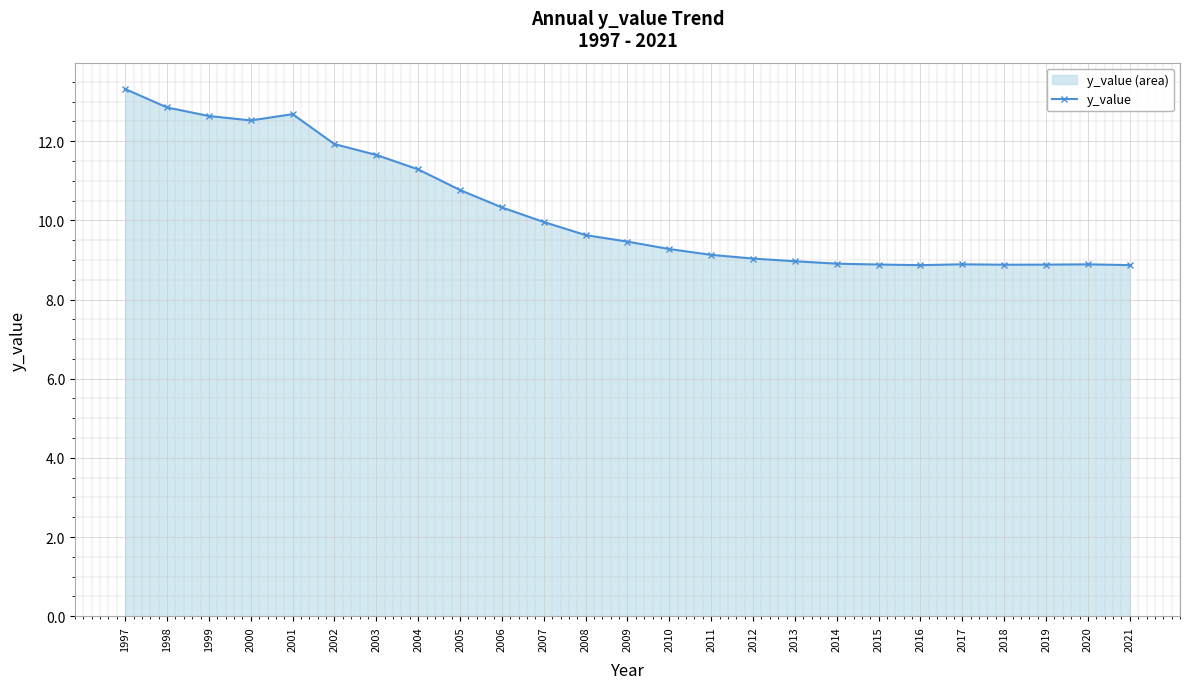

How many lines are shown in the chart?

1